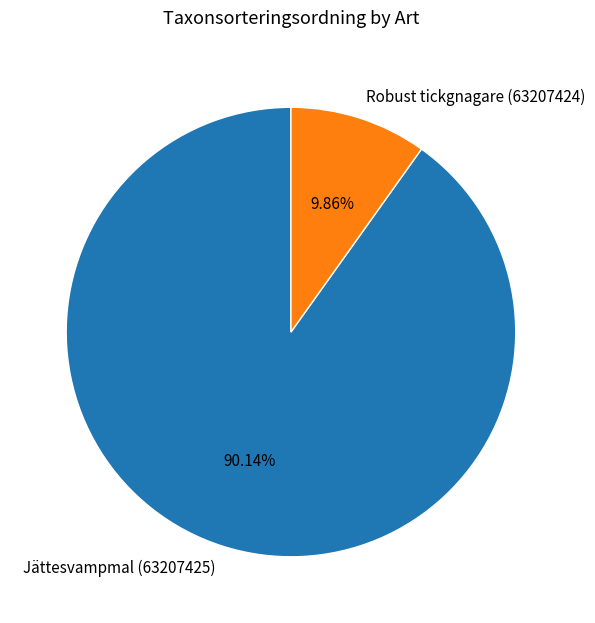

Which slice is the largest?

Jättesvampmal (63207425)